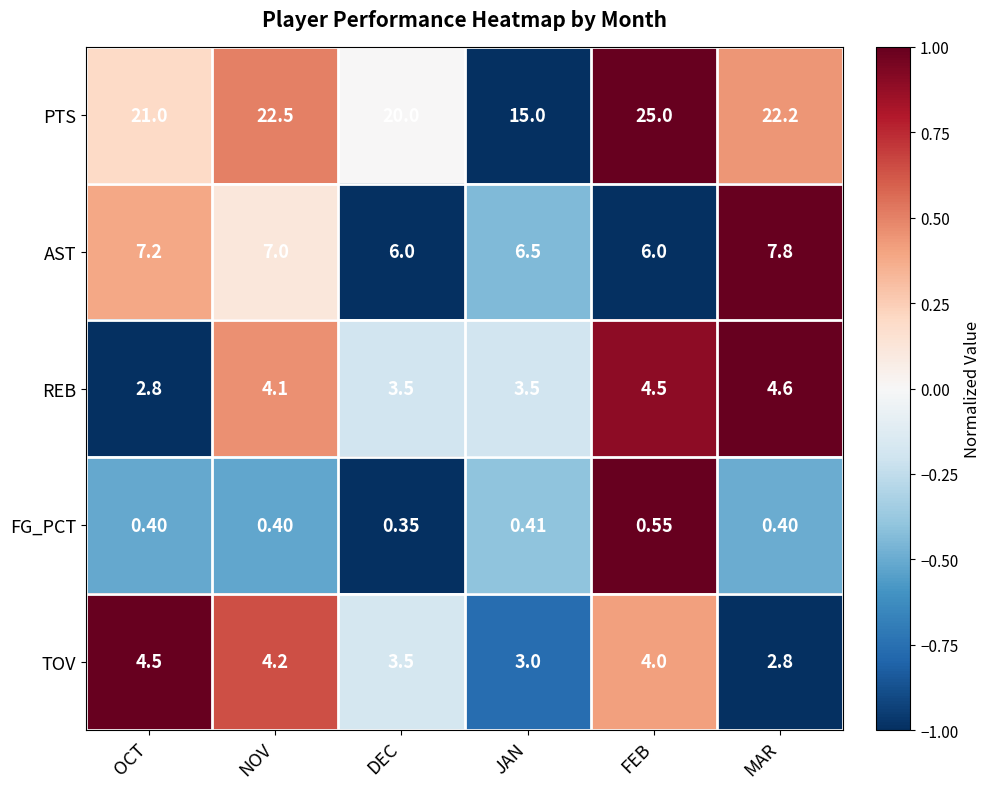

Where is REB nearest to the value 3?

OCT